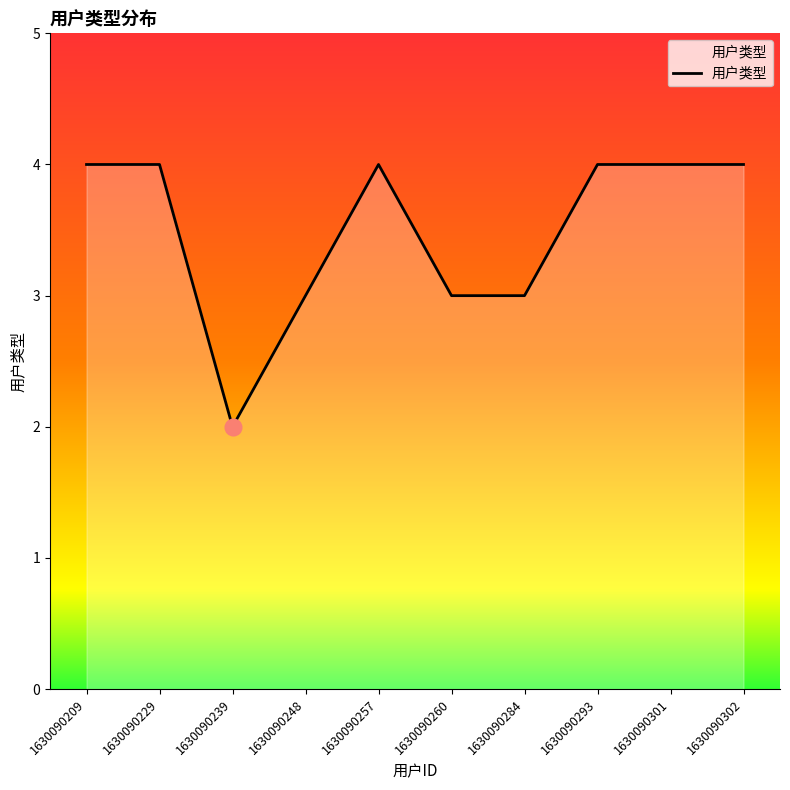

True or false: the data shows 3 at 1630090284.

True